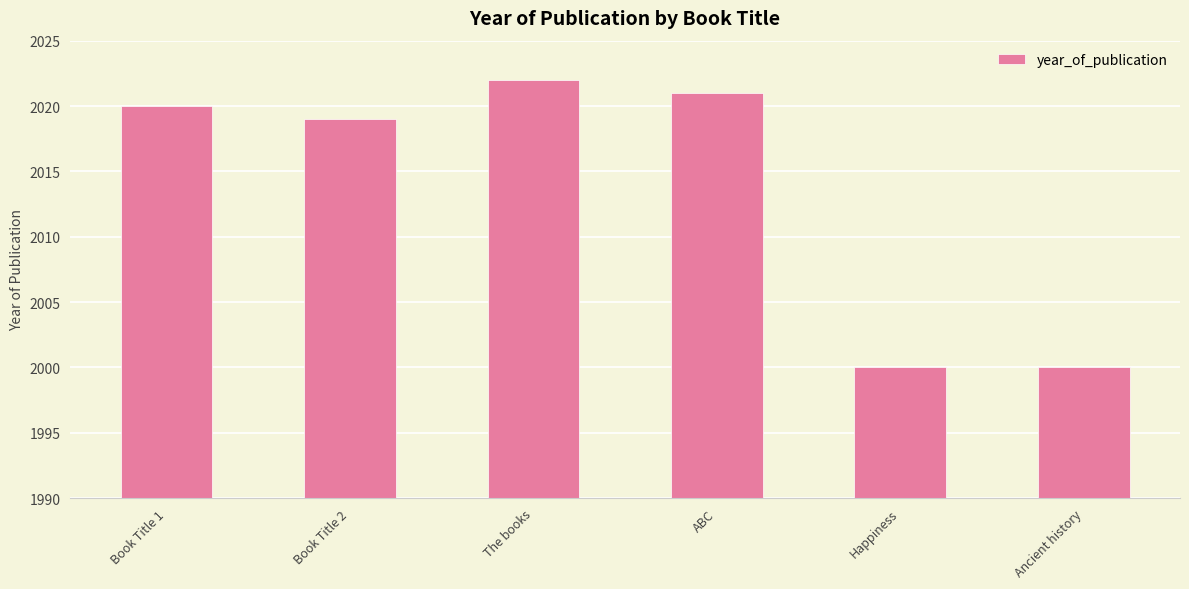

What is the minimum value shown in the chart?

2000